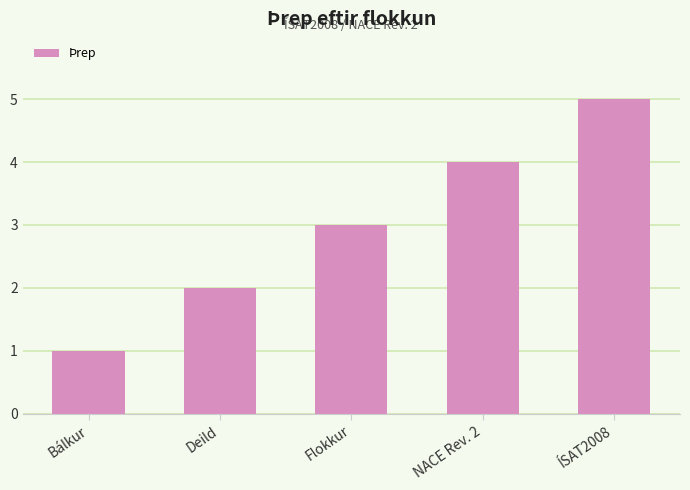

Are the bars grouped side by side (vs. stacked)?

No